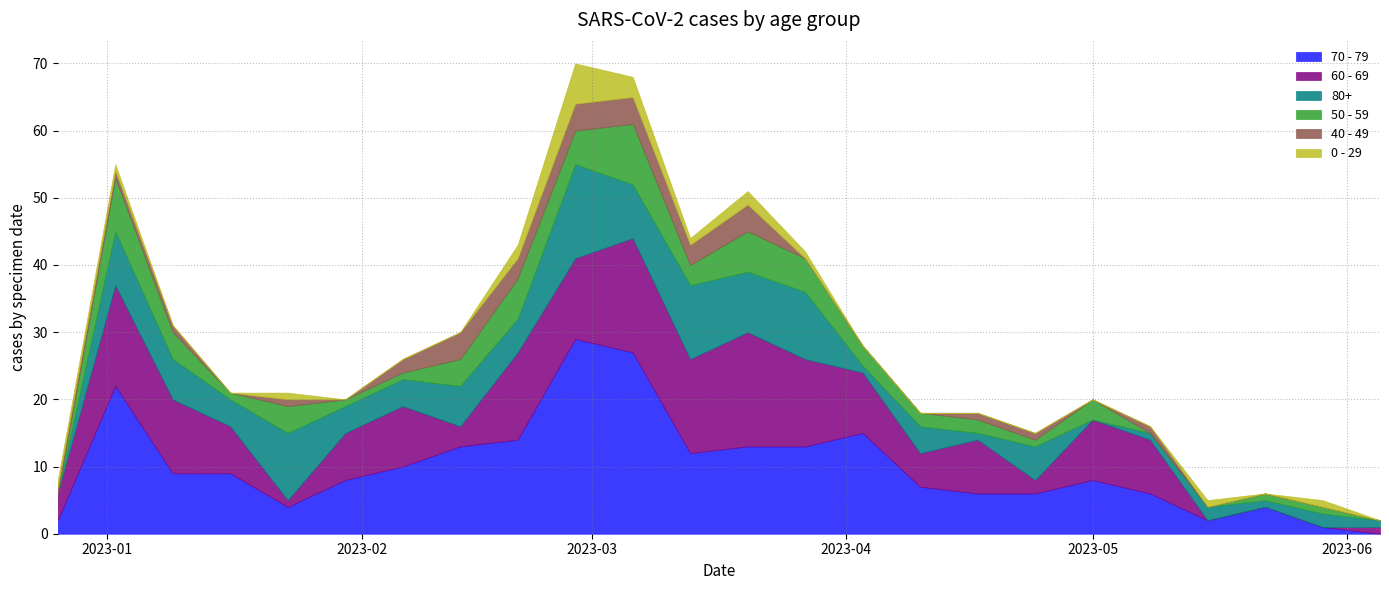

Is the value of 80+ at 2023-04-10 greater than the value of 0 - 29 at 2023-03-20?

Yes